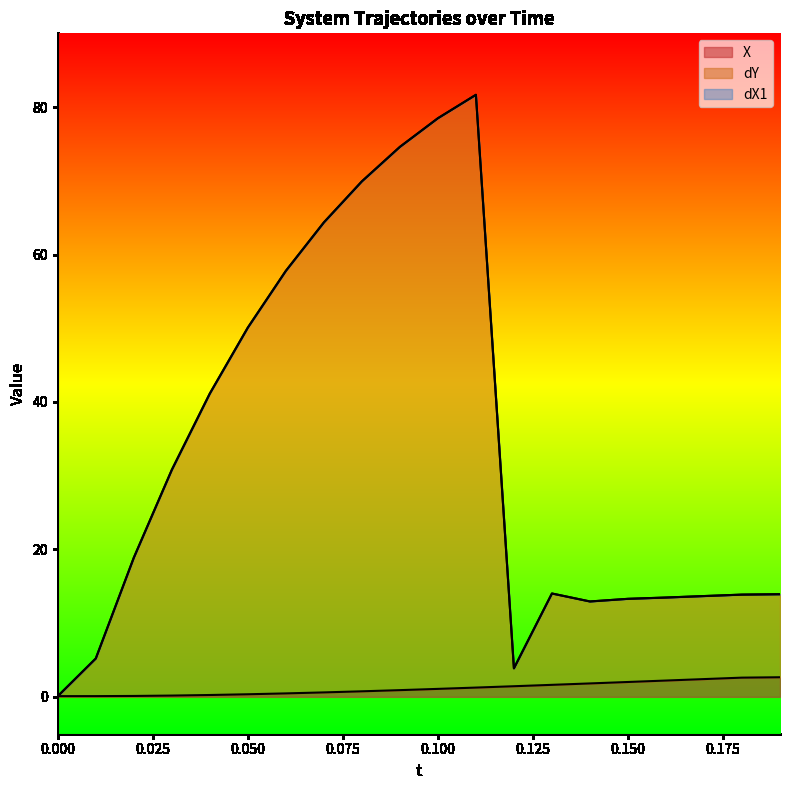

What is the smallest value displayed?

0.1